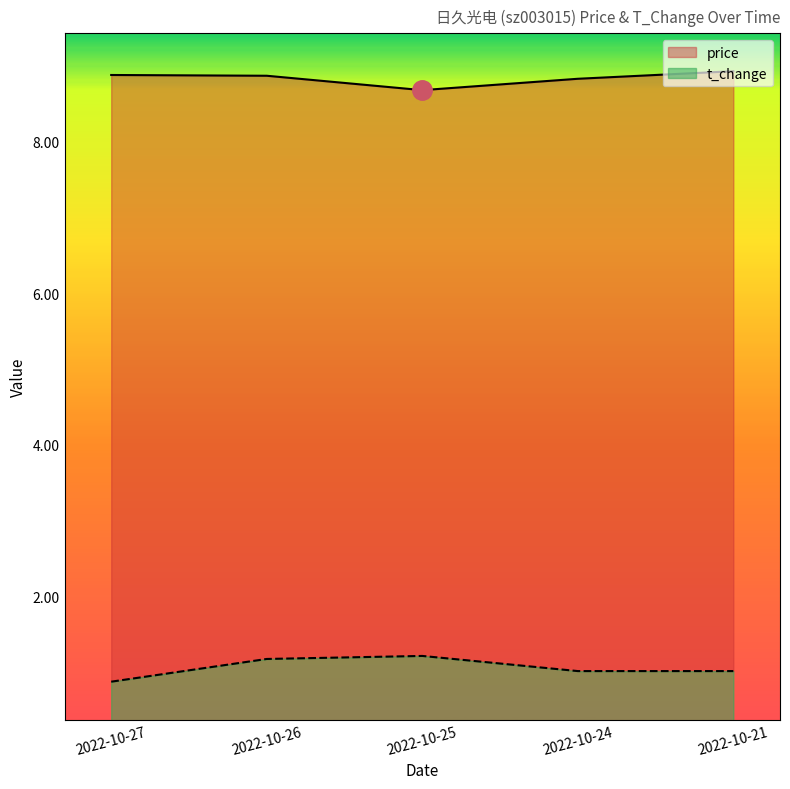

What is the total value across all series at 2022-10-21?

8.9